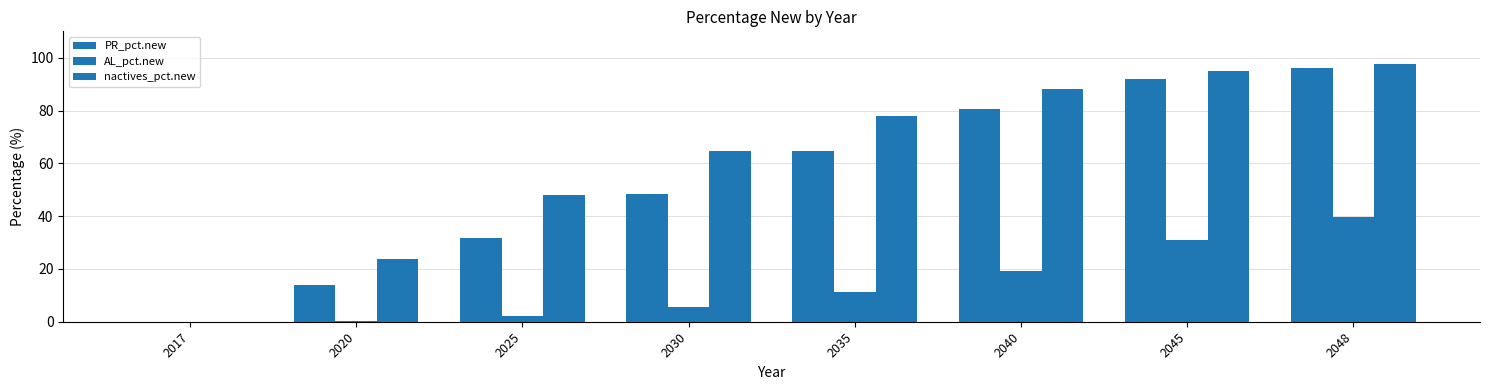

What is the sum of all nactives_pct.new values?

494.6